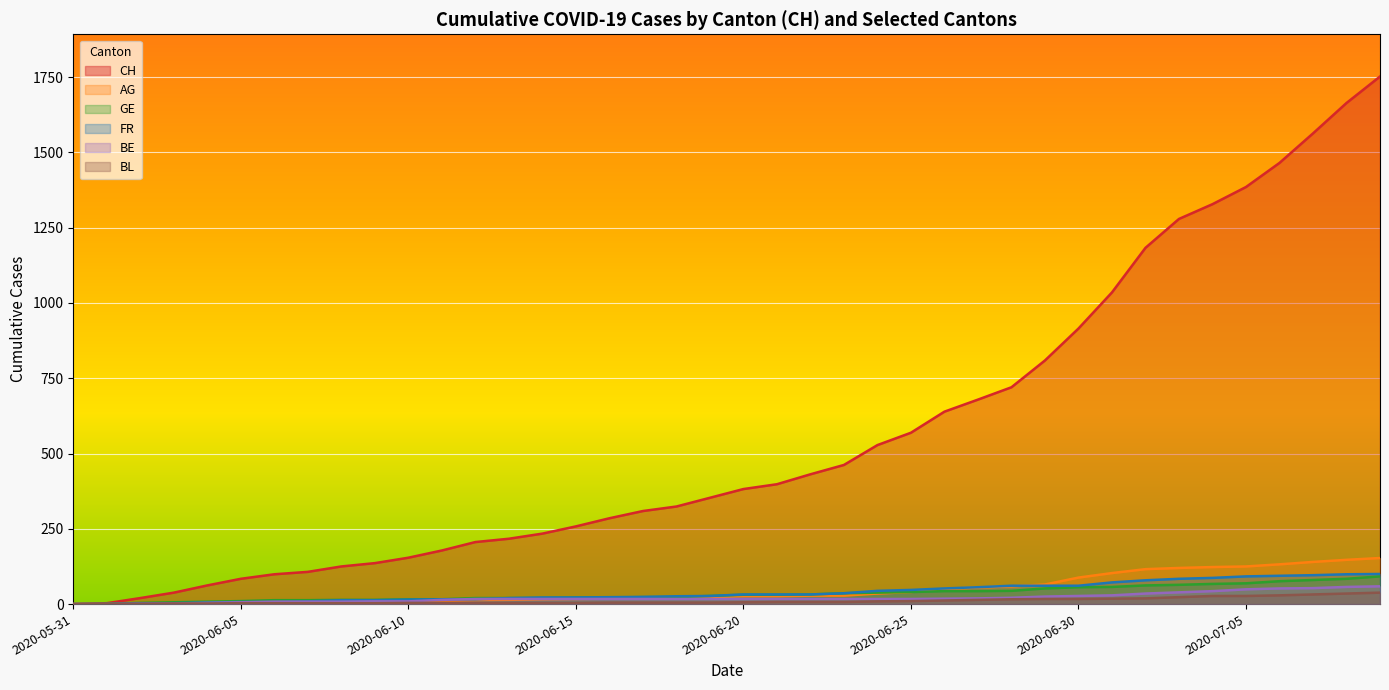

Reading left to right, list all the values displayed in this chart.

CH: 2020-05-31=0	2020-06-01=3	2020-06-02=20	2020-06-03=38	2020-06-04=62	2020-06-05=84	2020-06-06=99	2020-06-07=107	2020-06-08=125	2020-06-09=136	2020-06-10=154	2020-06-11=178	2020-06-12=206	2020-06-13=217	2020-06-14=234	2020-06-15=258	2020-06-16=285	2020-06-17=309	2020-06-18=324	2020-06-19=353	2020-06-20=382	2020-06-21=398	2020-06-22=431	2020-06-23=462	2020-06-24=528	2020-06-25=569	2020-06-26=639	2020-06-27=679	2020-06-28=720	2020-06-29=809	2020-06-30=915	2020-07-01=1035	2020-07-02=1183	2020-07-03=1279	2020-07-04=1328	2020-07-05=1385	2020-07-06=1465	2020-07-07=1563	2020-07-08=1664	2020-07-09=1752
AG: 2020-05-31=0	2020-06-01=0	2020-06-02=0	2020-06-03=1	2020-06-04=3	2020-06-05=3	2020-06-06=5	2020-06-07=5	2020-06-08=5	2020-06-09=7	2020-06-10=7	2020-06-11=10	2020-06-12=13	2020-06-13=14	2020-06-14=16	2020-06-15=17	2020-06-16=18	2020-06-17=18	2020-06-18=21	2020-06-19=23	2020-06-20=26	2020-06-21=26	2020-06-22=28	2020-06-23=28	2020-06-24=35	2020-06-25=40	2020-06-26=50	2020-06-27=55	2020-06-28=59	2020-06-29=65	2020-06-30=88	2020-07-01=103	2020-07-02=116	2020-07-03=120	2020-07-04=123	2020-07-05=125	2020-07-06=132	2020-07-07=140	2020-07-08=147	2020-07-09=153
GE: 2020-05-31=0	2020-06-01=1	2020-06-02=4	2020-06-03=6	2020-06-04=8	2020-06-05=10	2020-06-06=13	2020-06-07=13	2020-06-08=14	2020-06-09=14	2020-06-10=16	2020-06-11=16	2020-06-12=20	2020-06-13=20	2020-06-14=20	2020-06-15=22	2020-06-16=22	2020-06-17=23	2020-06-18=23	2020-06-19=27	2020-06-20=31	2020-06-21=31	2020-06-22=32	2020-06-23=36	2020-06-24=38	2020-06-25=40	2020-06-26=43	2020-06-27=43	2020-06-28=44	2020-06-29=52	2020-06-30=56	2020-07-01=57	2020-07-02=62	2020-07-03=64	2020-07-04=67	2020-07-05=69	2020-07-06=76	2020-07-07=80	2020-07-08=84	2020-07-09=92
FR: 2020-05-31=0	2020-06-01=0	2020-06-02=2	2020-06-03=3	2020-06-04=5	2020-06-05=7	2020-06-06=7	2020-06-07=9	2020-06-08=13	2020-06-09=13	2020-06-10=15	2020-06-11=16	2020-06-12=16	2020-06-13=20	2020-06-14=22	2020-06-15=22	2020-06-16=23	2020-06-17=24	2020-06-18=26	2020-06-19=27	2020-06-20=32	2020-06-21=32	2020-06-22=32	2020-06-23=36	2020-06-24=44	2020-06-25=47	2020-06-26=52	2020-06-27=56	2020-06-28=61	2020-06-29=61	2020-06-30=61	2020-07-01=72	2020-07-02=79	2020-07-03=84	2020-07-04=87	2020-07-05=92	2020-07-06=94	2020-07-07=96	2020-07-08=99	2020-07-09=100
BE: 2020-05-31=0	2020-06-01=0	2020-06-02=1	2020-06-03=2	2020-06-04=4	2020-06-05=6	2020-06-06=8	2020-06-07=8	2020-06-08=8	2020-06-09=9	2020-06-10=9	2020-06-11=14	2020-06-12=17	2020-06-13=17	2020-06-14=17	2020-06-15=17	2020-06-16=17	2020-06-17=17	2020-06-18=17	2020-06-19=17	2020-06-20=17	2020-06-21=17	2020-06-22=17	2020-06-23=17	2020-06-24=17	2020-06-25=17	2020-06-26=18	2020-06-27=19	2020-06-28=21	2020-06-29=25	2020-06-30=27	2020-07-01=29	2020-07-02=35	2020-07-03=39	2020-07-04=43	2020-07-05=49	2020-07-06=52	2020-07-07=53	2020-07-08=57	2020-07-09=59
BL: 2020-05-31=0	2020-06-01=1	2020-06-02=1	2020-06-03=2	2020-06-04=2	2020-06-05=3	2020-06-06=3	2020-06-07=3	2020-06-08=3	2020-06-09=3	2020-06-10=4	2020-06-11=4	2020-06-12=4	2020-06-13=4	2020-06-14=4	2020-06-15=4	2020-06-16=5	2020-06-17=5	2020-06-18=5	2020-06-19=5	2020-06-20=6	2020-06-21=7	2020-06-22=7	2020-06-23=7	2020-06-24=9	2020-06-25=10	2020-06-26=12	2020-06-27=14	2020-06-28=16	2020-06-29=17	2020-06-30=17	2020-07-01=18	2020-07-02=19	2020-07-03=23	2020-07-04=27	2020-07-05=27	2020-07-06=29	2020-07-07=32	2020-07-08=35	2020-07-09=38